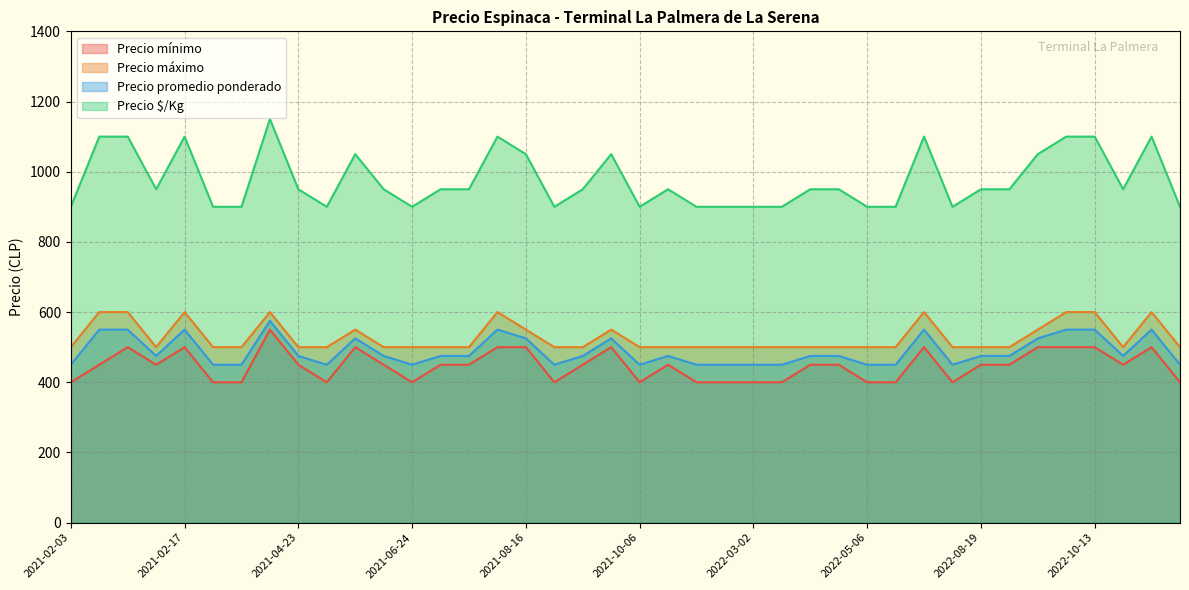

Where does the Precio mínimo series first go above 450?

2021-02-05